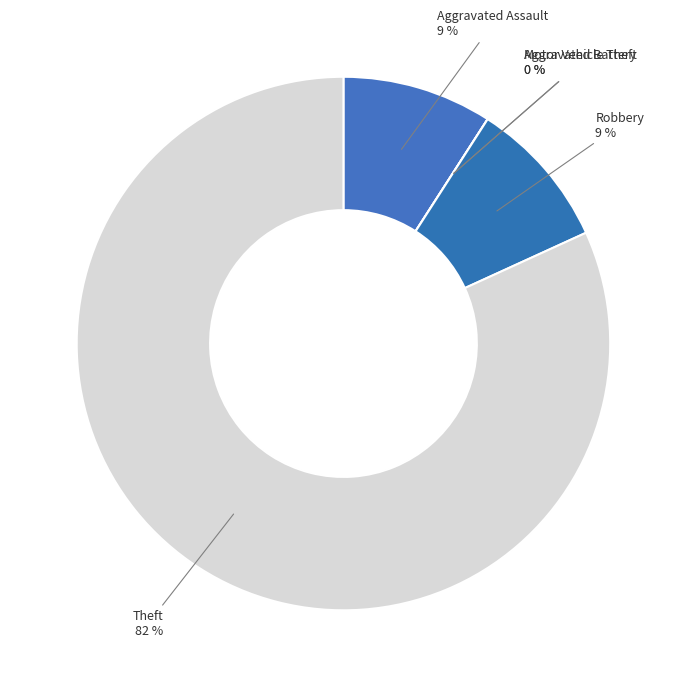

Rank the categories by value from lowest to highest.

Aggravated Battery, Motor Vehicle Theft, Aggravated Assault, Robbery, Theft